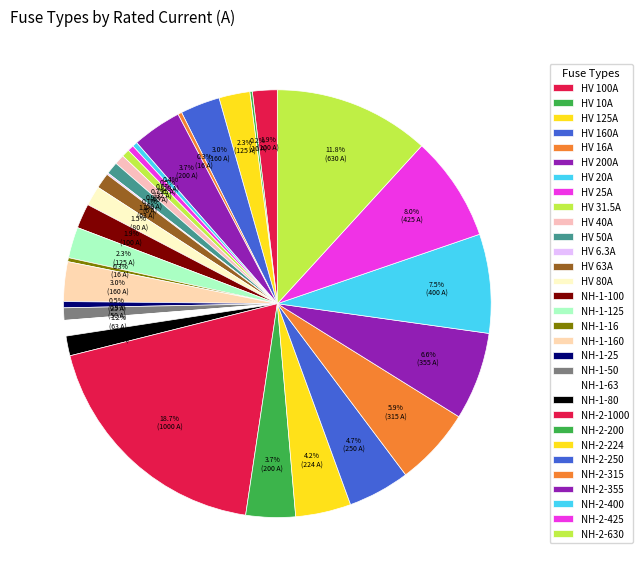

What percentage do NH-1-160 and NH-2-1000 together represent?

21.7%